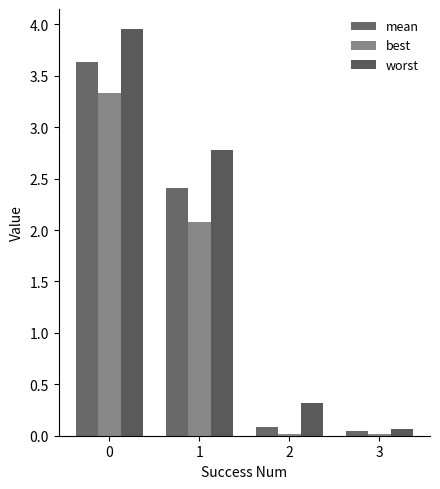

Which series changed the most between 0 and 2?

worst